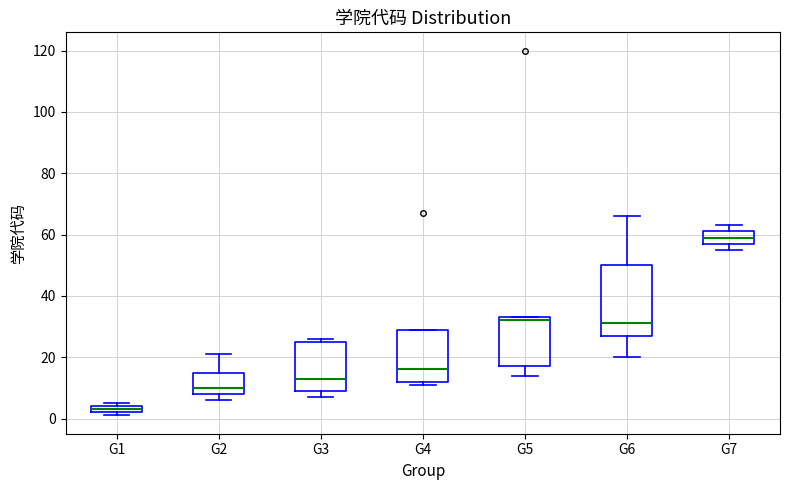

Where does the median line of the box for G7 sit on the y-axis? The values are not printed on the chart, so give them approximately, as read against the axis.

60